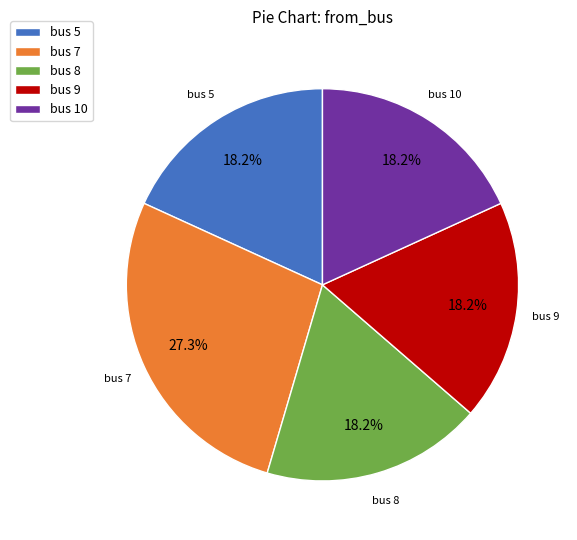

To the nearest percent, what is the average slice percentage?

20%